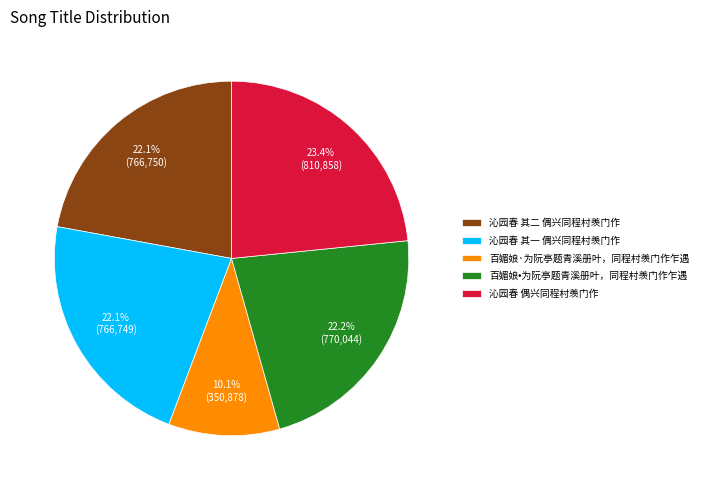

True or false: 沁园春 偶兴同程村羡门作 accounts for 12% of the total.

False